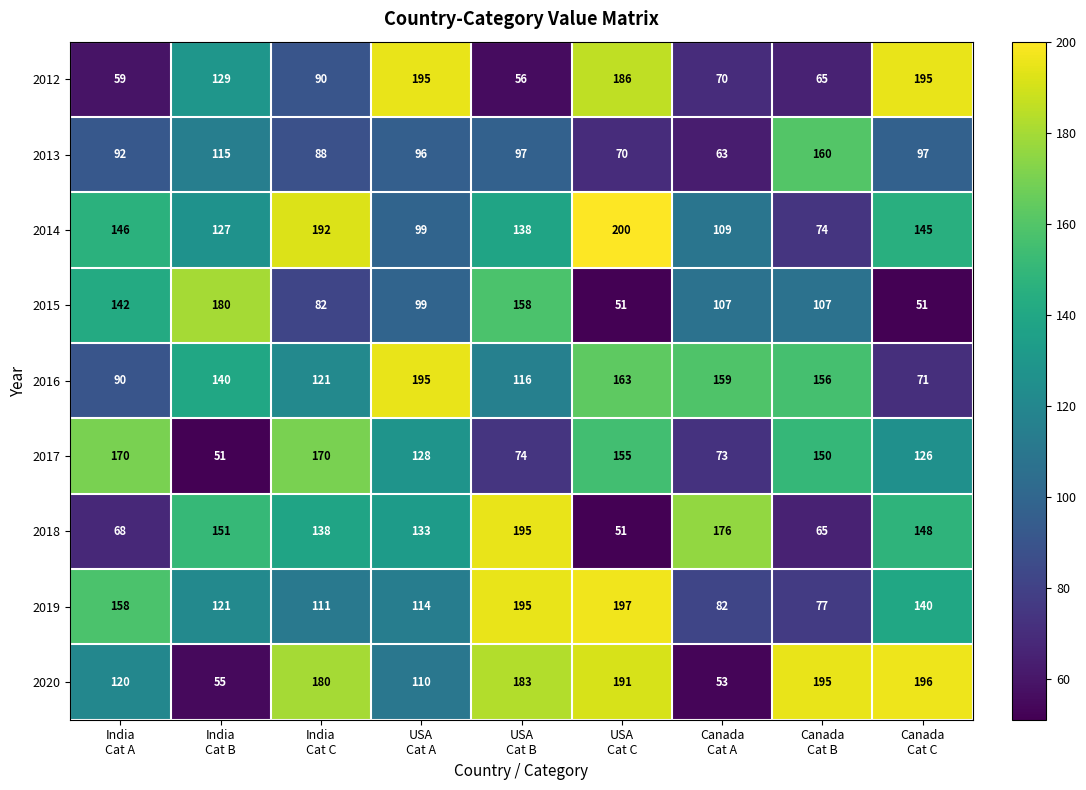

Which series has the largest range (max minus min)?

2018